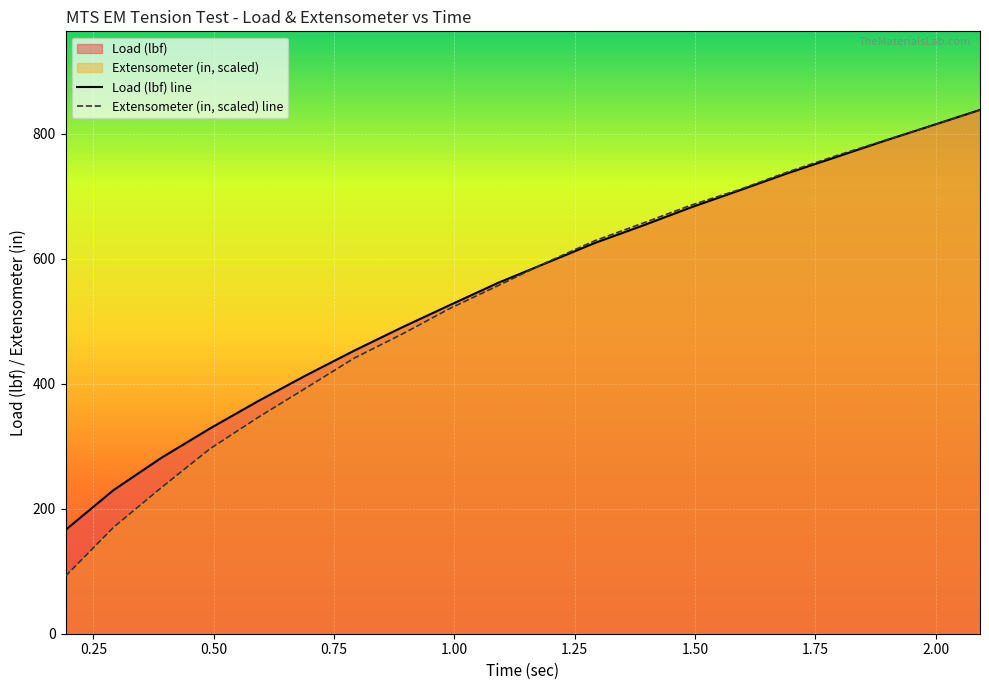

Which series has the largest total across all categories?

Load (lbf) line